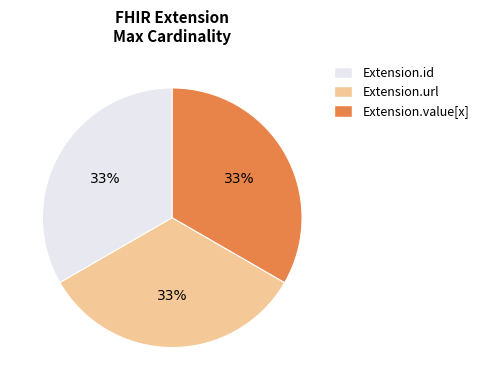

Is it true that Extension.value[x] is 33% of the pie?

True